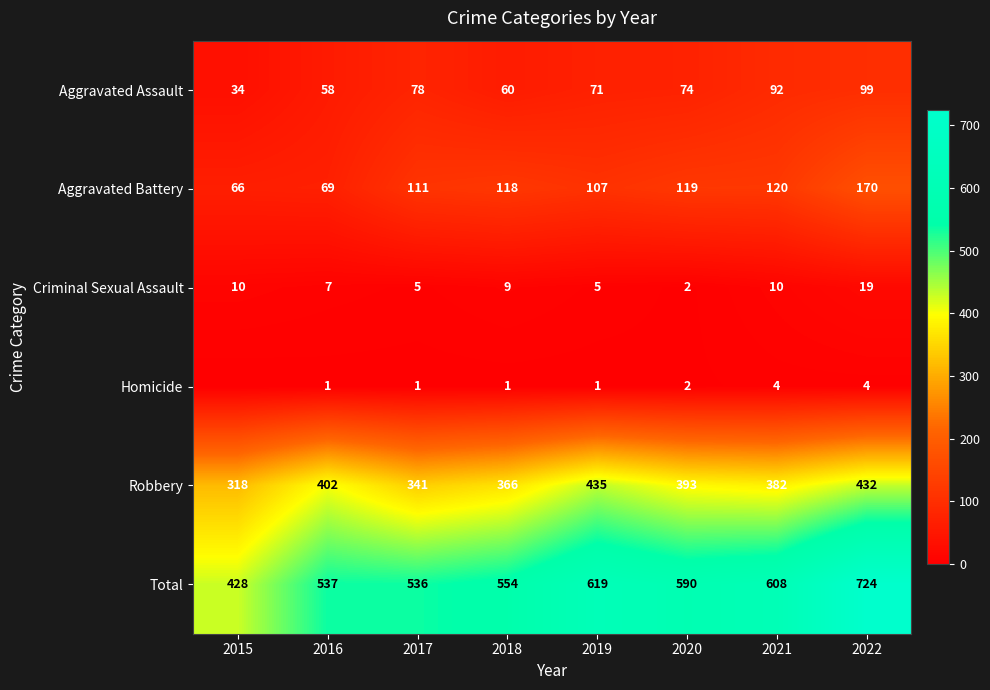

What is the difference between the second highest and second lowest values in the Robbery series?

91